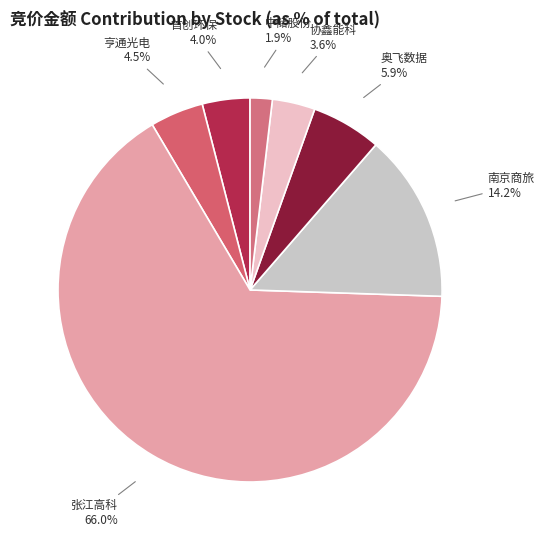

How many segments does this pie chart have?

7